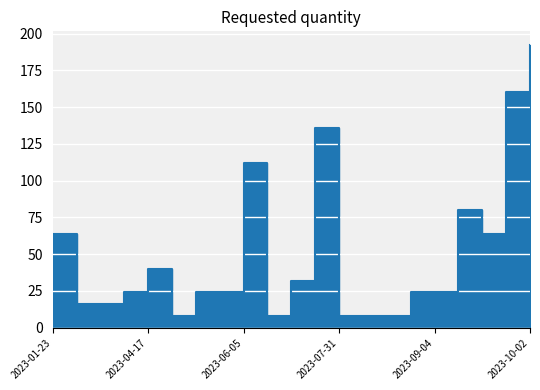

Rank the categories by value from highest to lowest.

2023-10-02, 2023-09-25, 2023-07-03, 2023-06-05, 2023-09-11, 2023-01-23, 2023-09-18, 2023-04-17, 2023-06-26, 2023-03-20, 2023-05-22, 2023-05-29, 2023-08-28, 2023-09-04, 2023-02-27, 2023-03-13, 2023-05-15, 2023-06-19, 2023-07-31, 2023-08-07, 2023-08-21